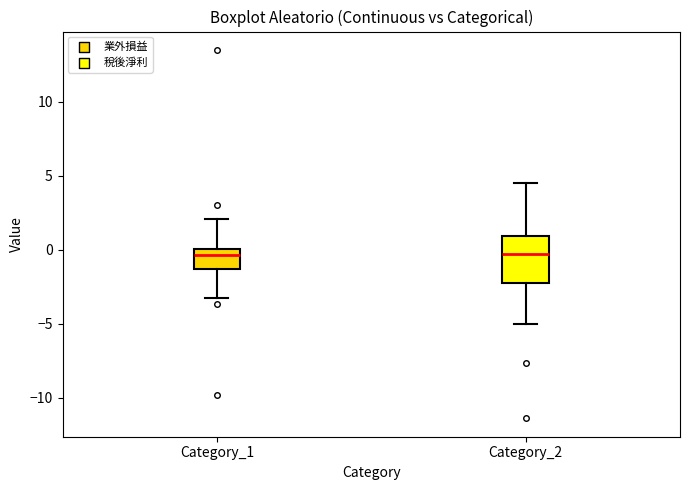

Reading left to right, transcribe this box plot: for each box, give where its median line is, the range the box spans, and where its two whiskers end, as read against the y-axis. The values are not printed on the chart, so give them approximately, as read against the axis.

Category_1: median -0.5, box -1.5 to 0.0, whiskers -3.0 to 2.0
Category_2: median -0.5, box -2.5 to 1.0, whiskers -5.0 to 4.5